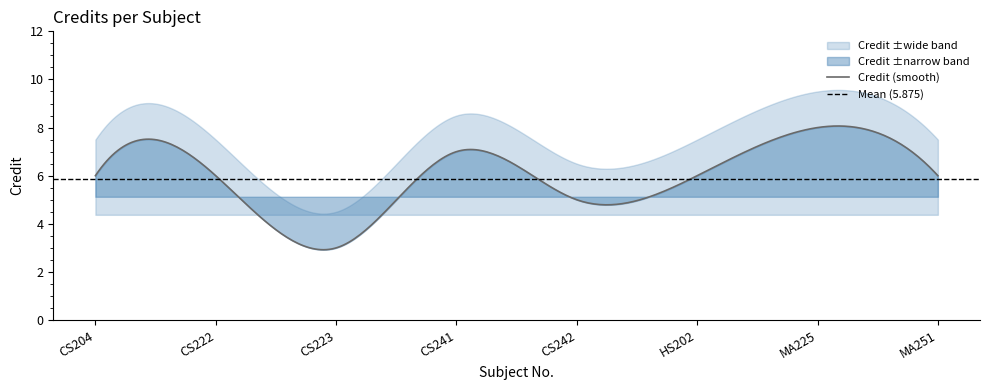

At which category does the chart reach its peak across all series?

MA225